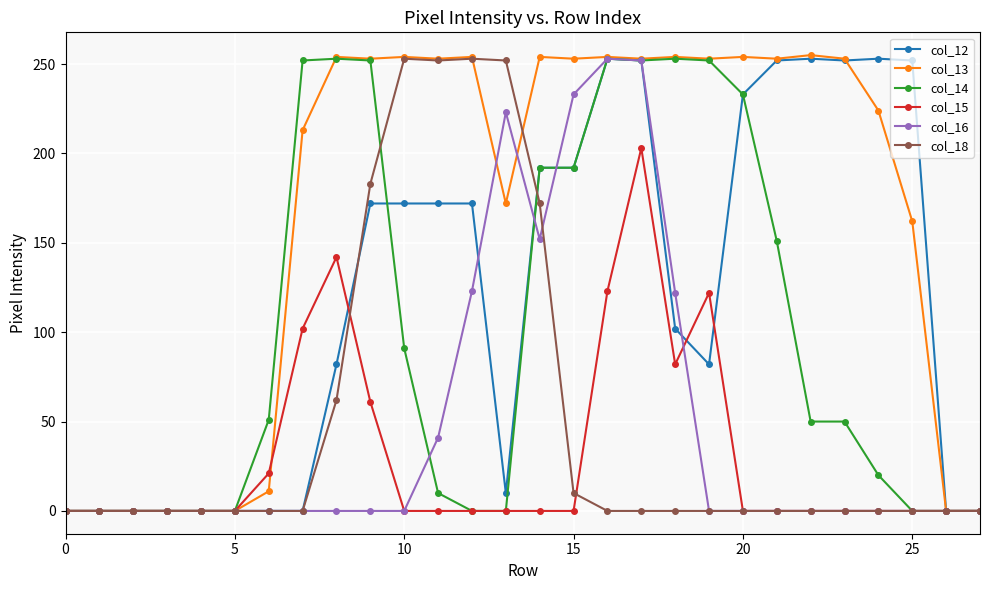

Is this an area chart (filled region under the line)?

No